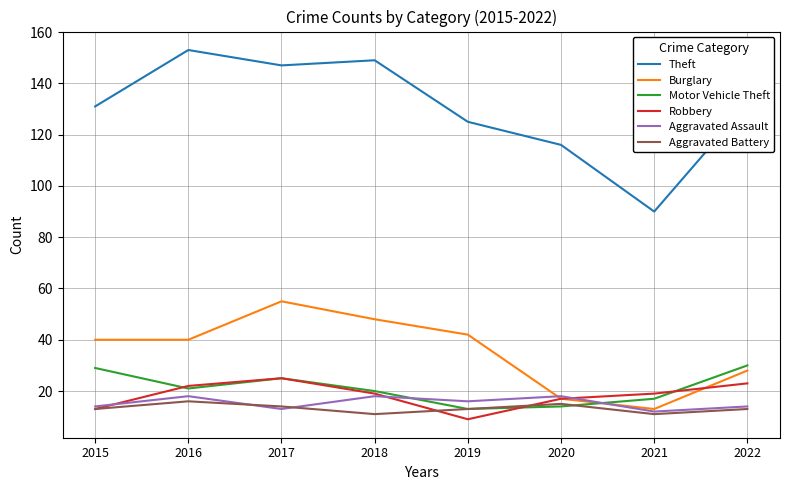

What is the sum of all Aggravated Battery values?

106